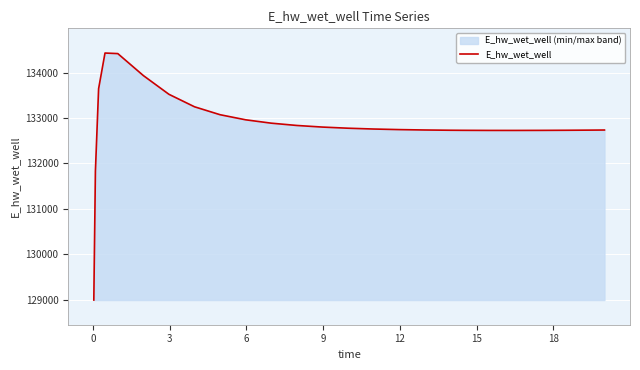

What is the maximum value shown in the chart?

134428.6